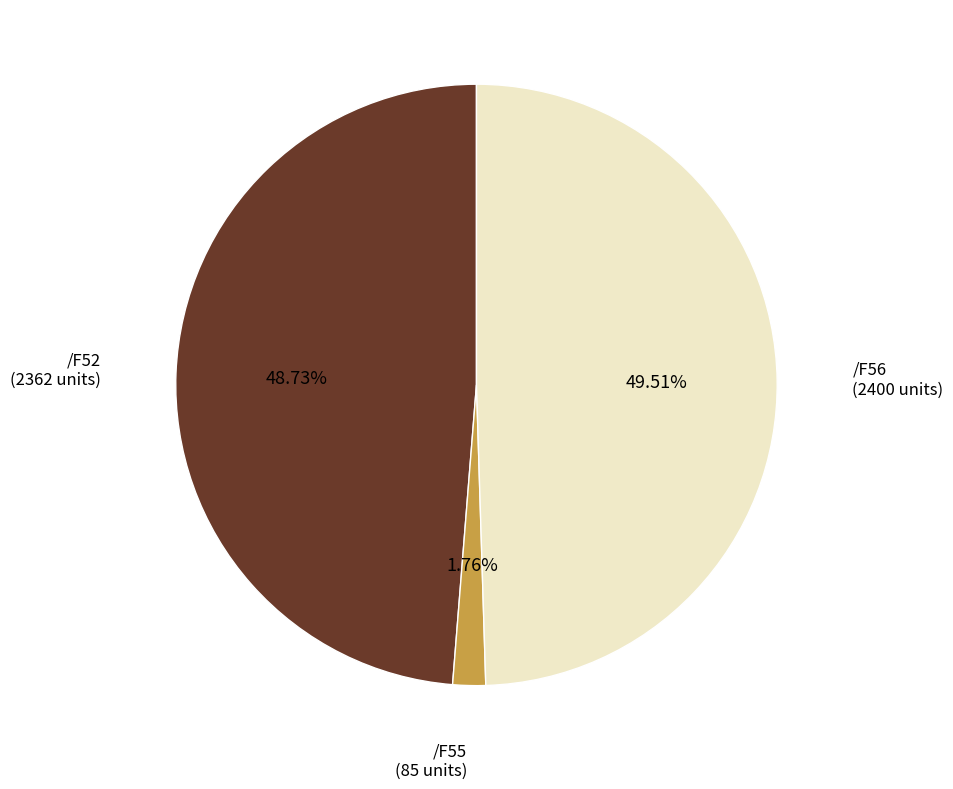

Is there any slice that represents more than half of the pie?

No